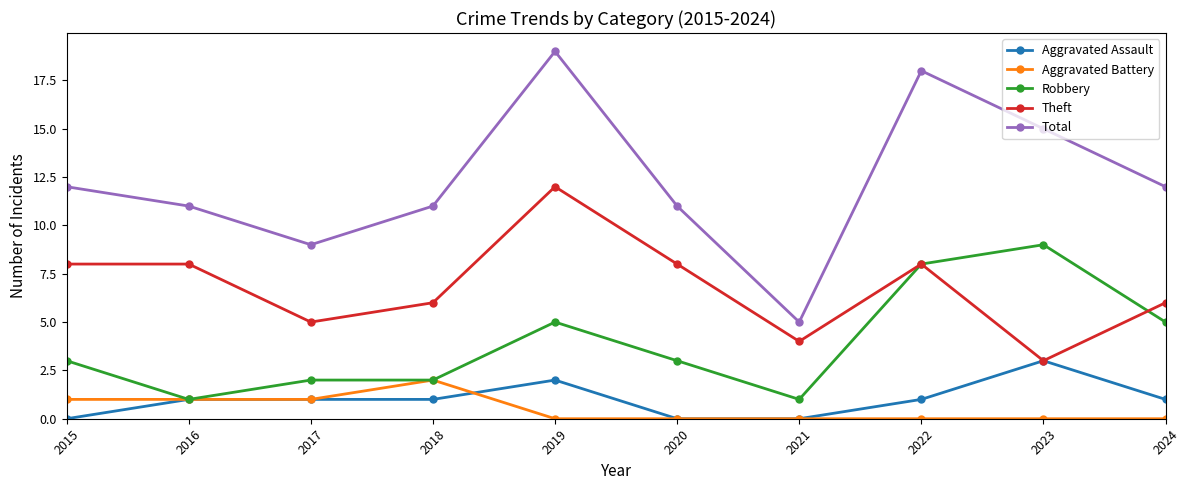

Is the value of Aggravated Assault at 2023 greater than the value of Total at 2018?

No